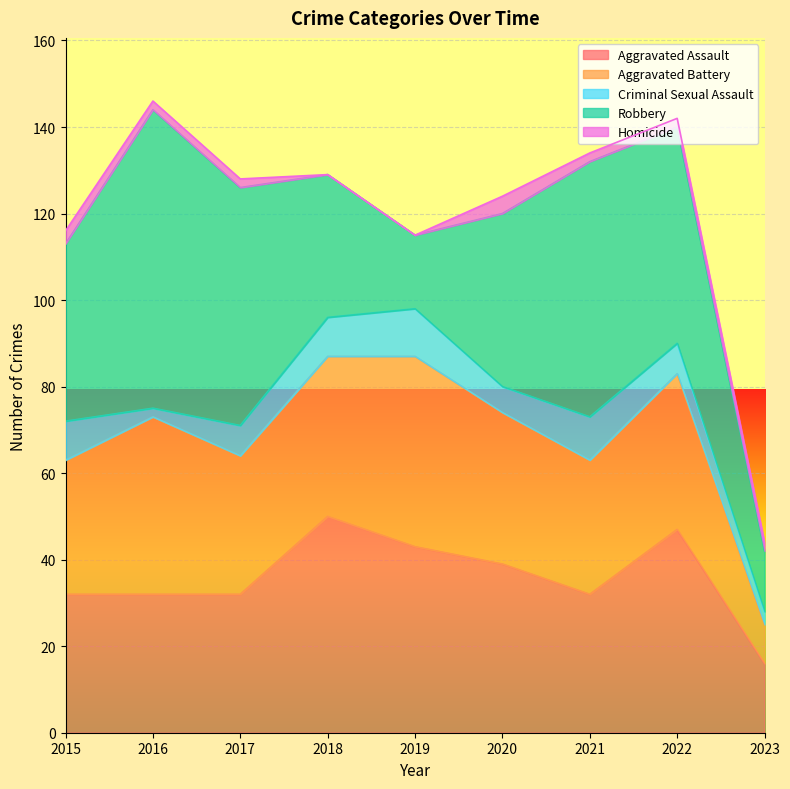

Count the number of categories in the chart.

9